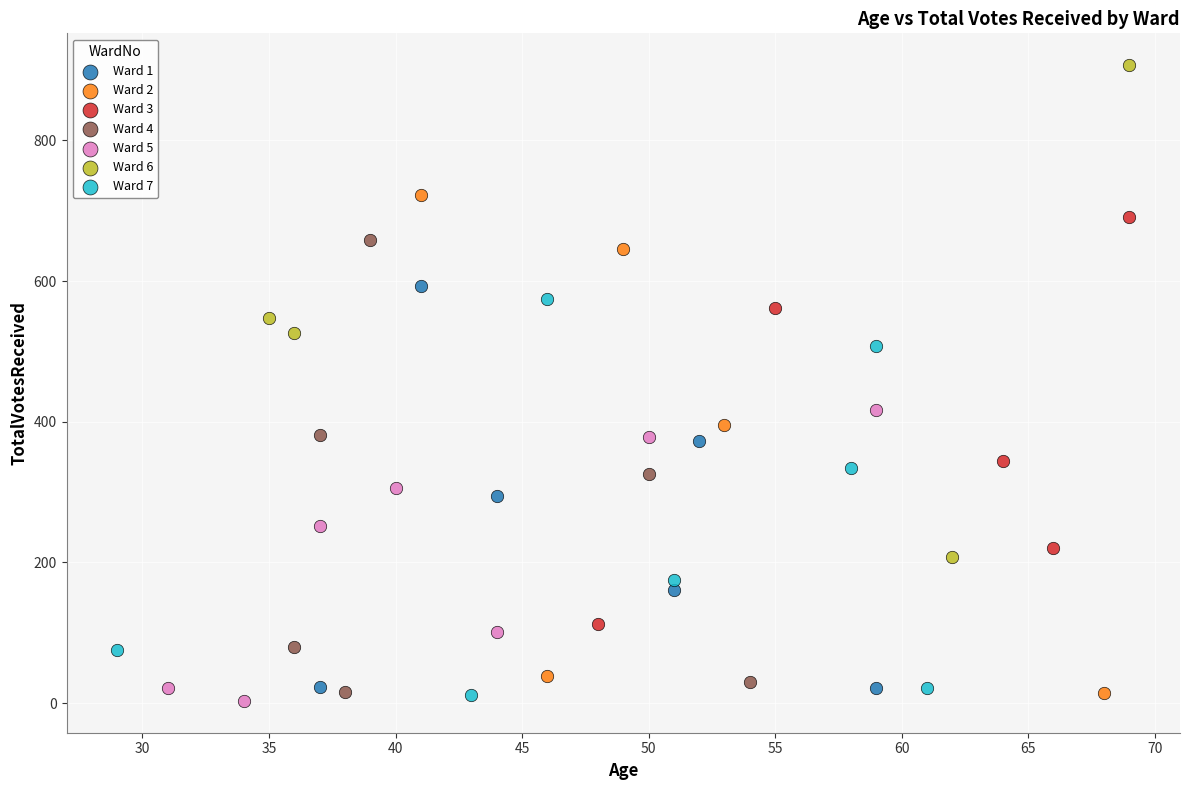

Which series contains the highest Y value?

Ward 6